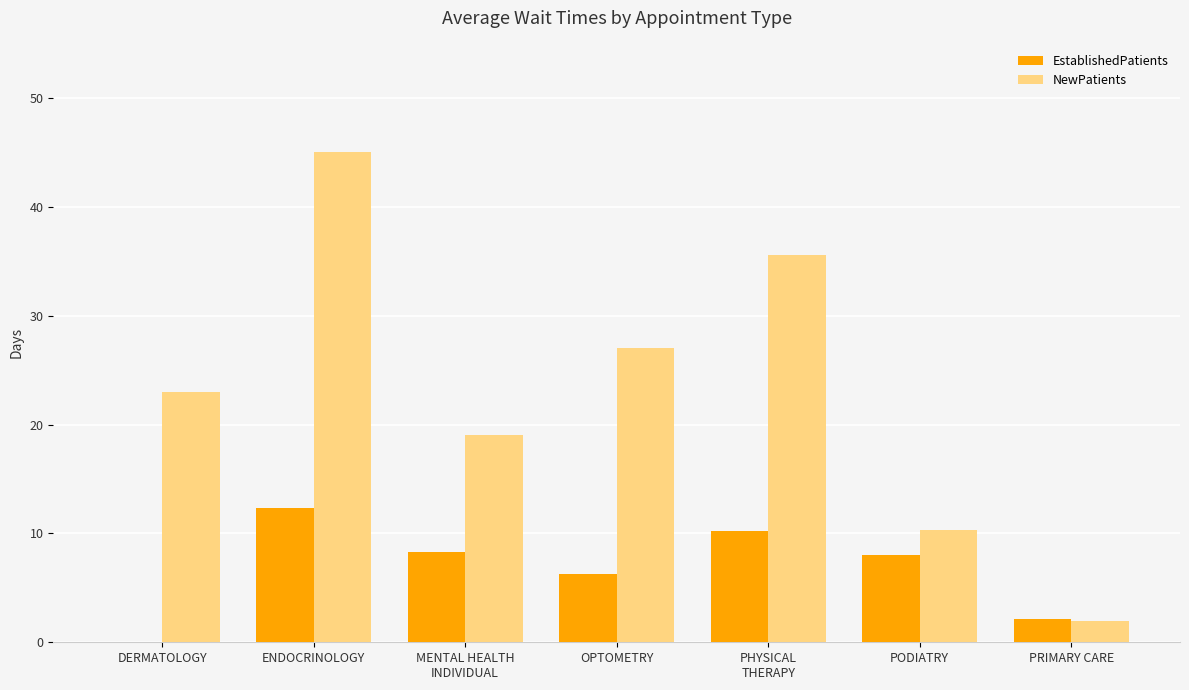

What is the sum of all EstablishedPatients values?

47.2